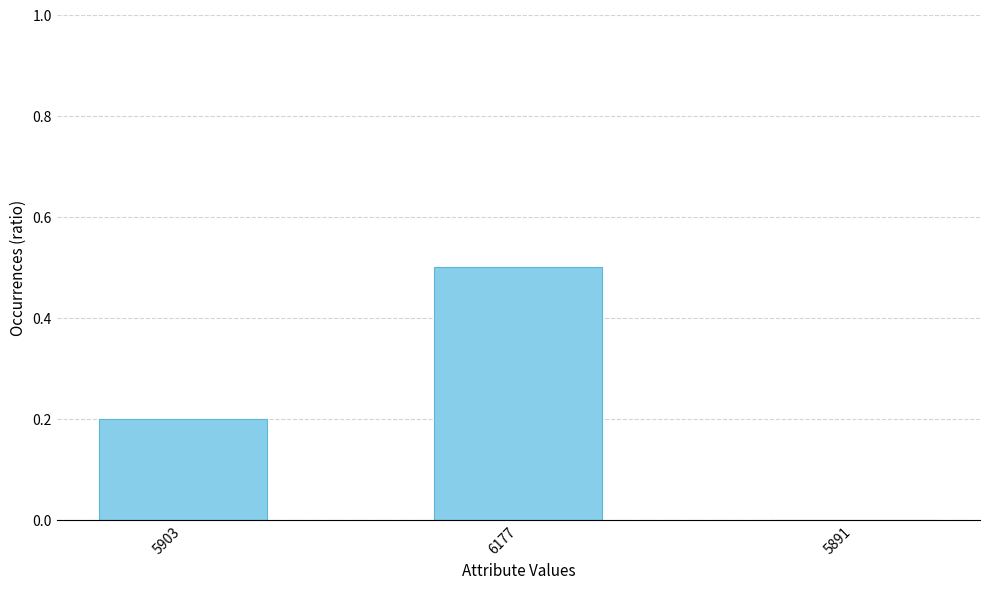

What is the sum of the values at 6177 and 5891?

0.5